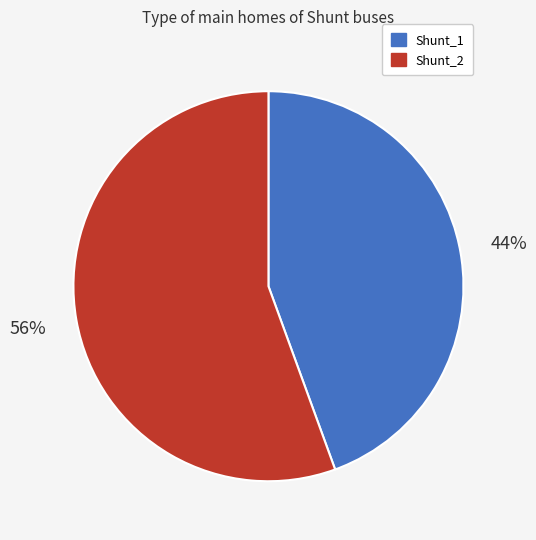

Combined, do Shunt_1 and Shunt_2 account for over 50%?

Yes